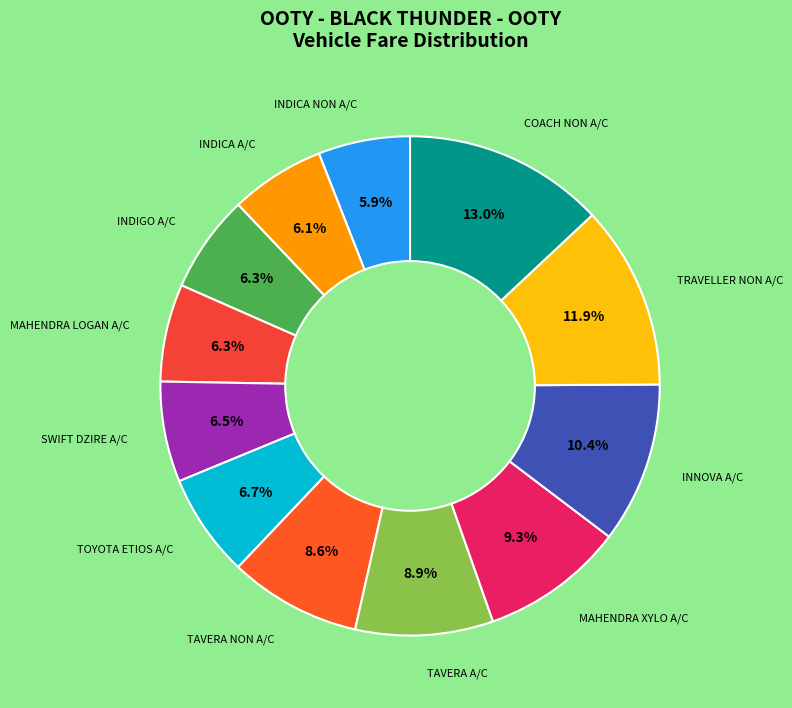

How many segments does this pie chart have?

12